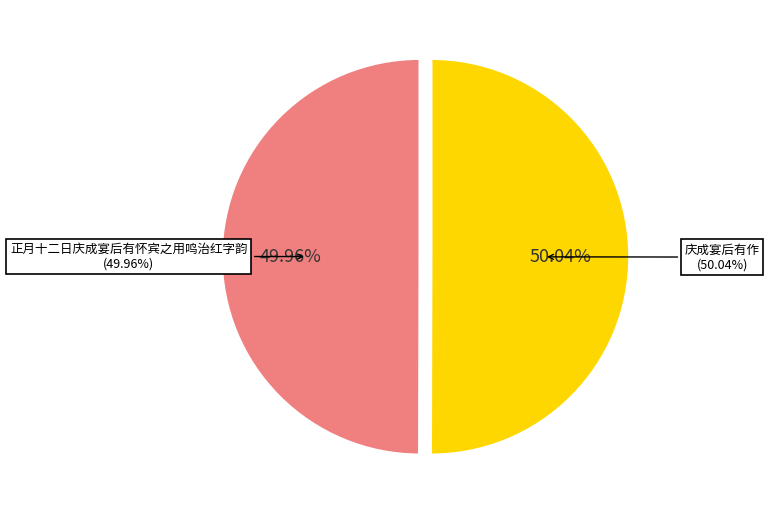

Count the number of slices in the pie.

2